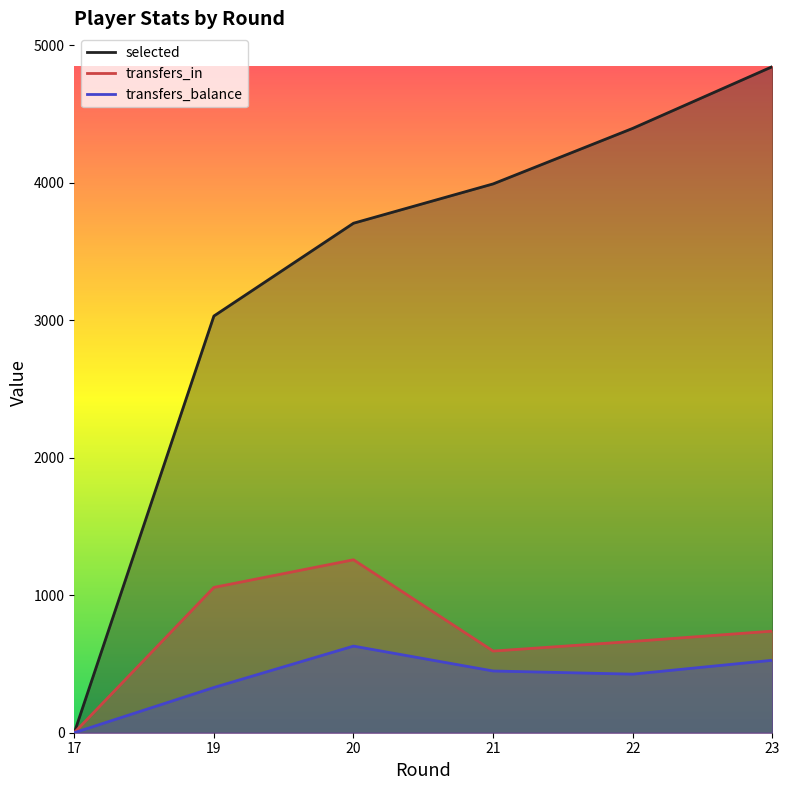

What is the greatest value displayed?

4845